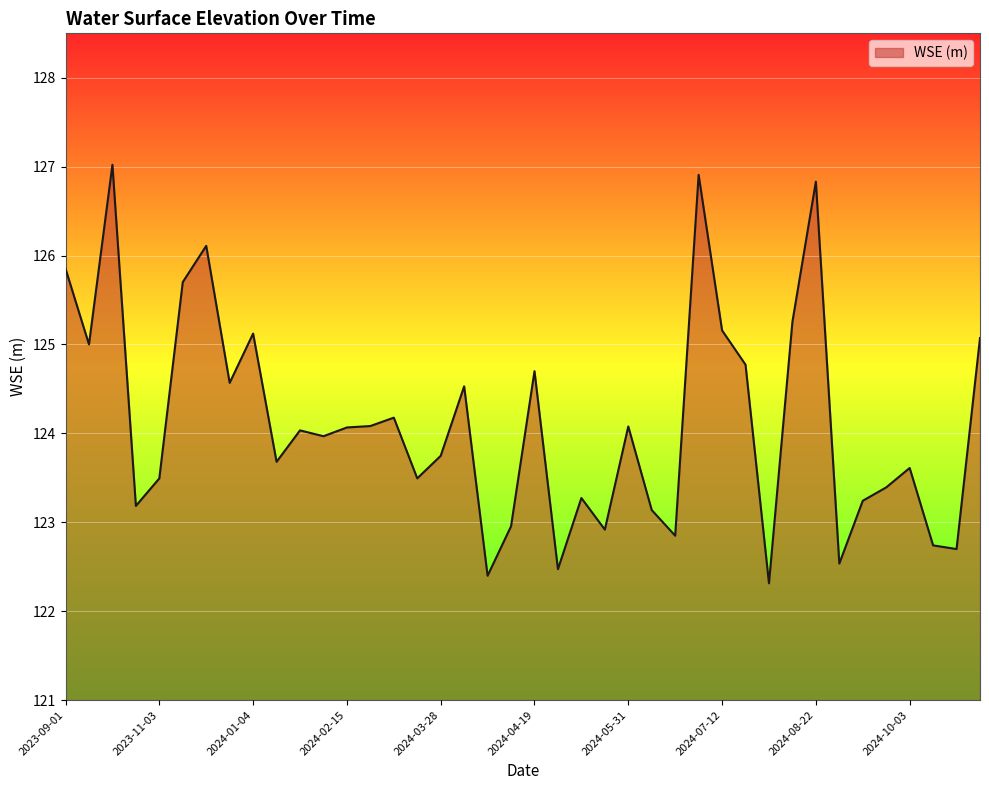

Reading left to right, transcribe all the data shown in this chart.

125.9	125.0	127.0	123.2	123.5	125.7	126.1	124.6	125.1	123.7	124.0	124.0	124.1	124.1	124.2	123.5	123.7	124.5	122.4	123.0	124.7	122.5	123.3	122.9	124.1	123.1	122.8	126.9	125.2	124.8	122.3	125.3	126.8	122.5	123.2	123.4	123.6	122.7	122.7	125.1